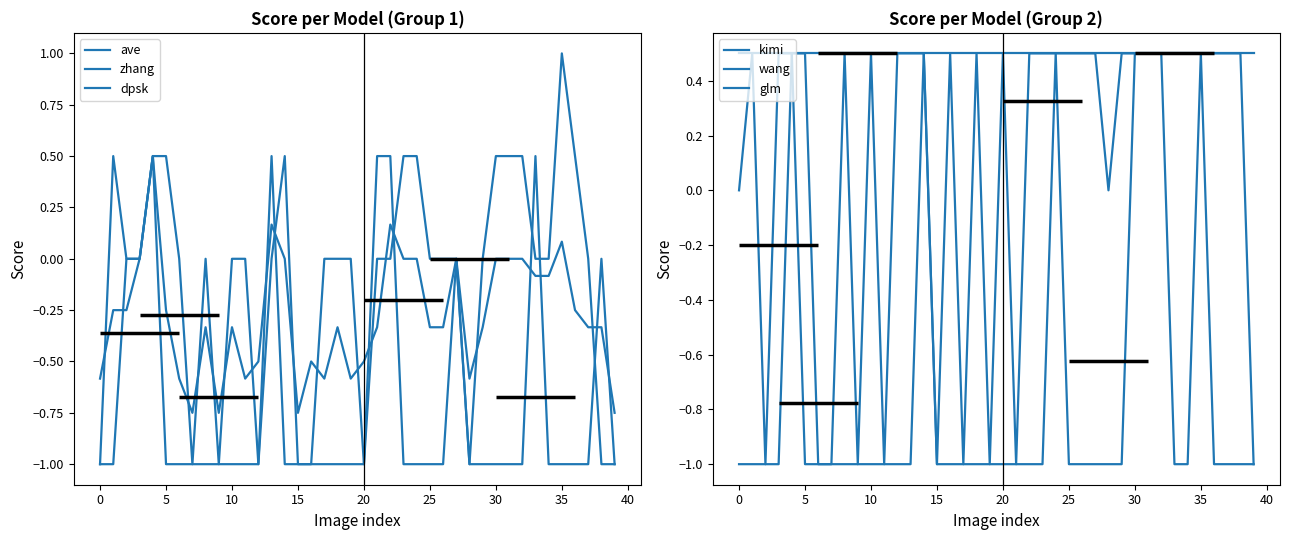

Is it true that glm equals 0.5 at 38?

True